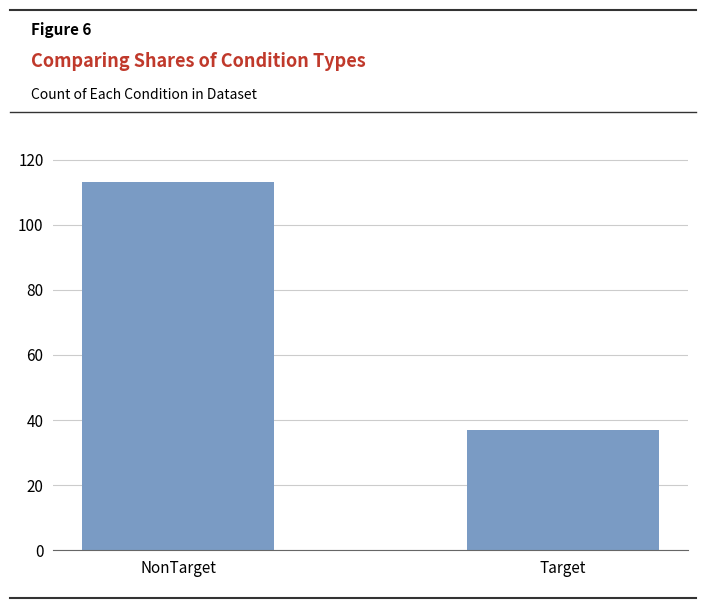

Rank the categories by value from lowest to highest.

Target, NonTarget